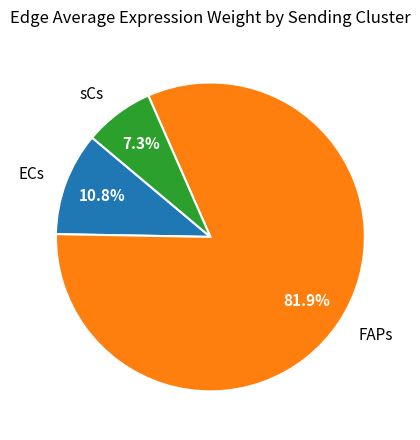

Which slice is the largest?

FAPs